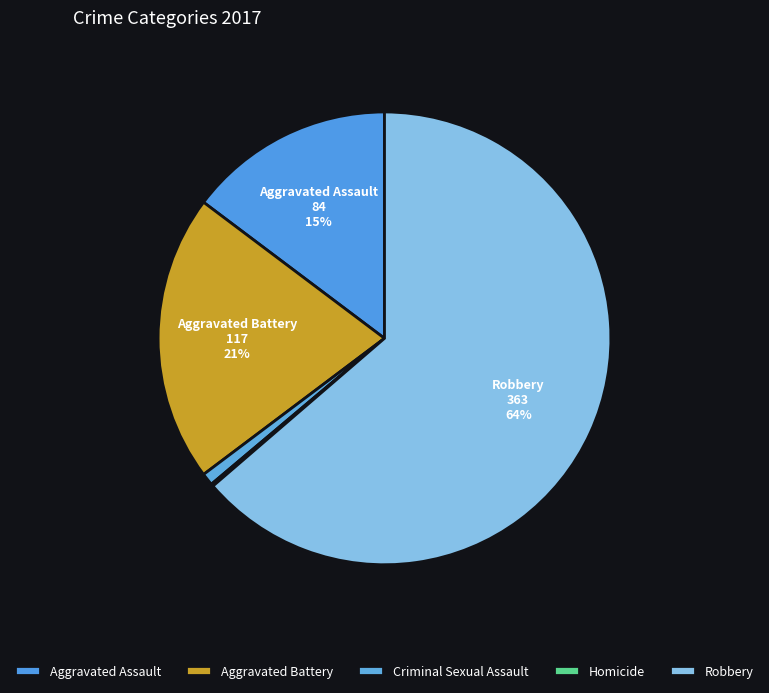

Between Aggravated Battery and Robbery, which is larger?

Robbery